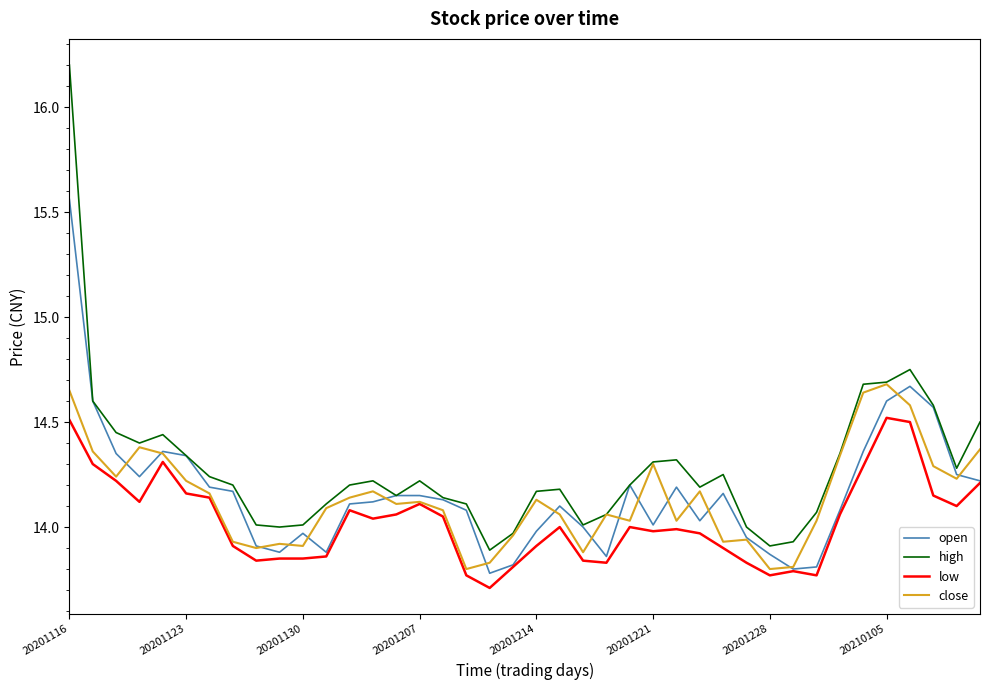

Which series has the widest spread of values?

high